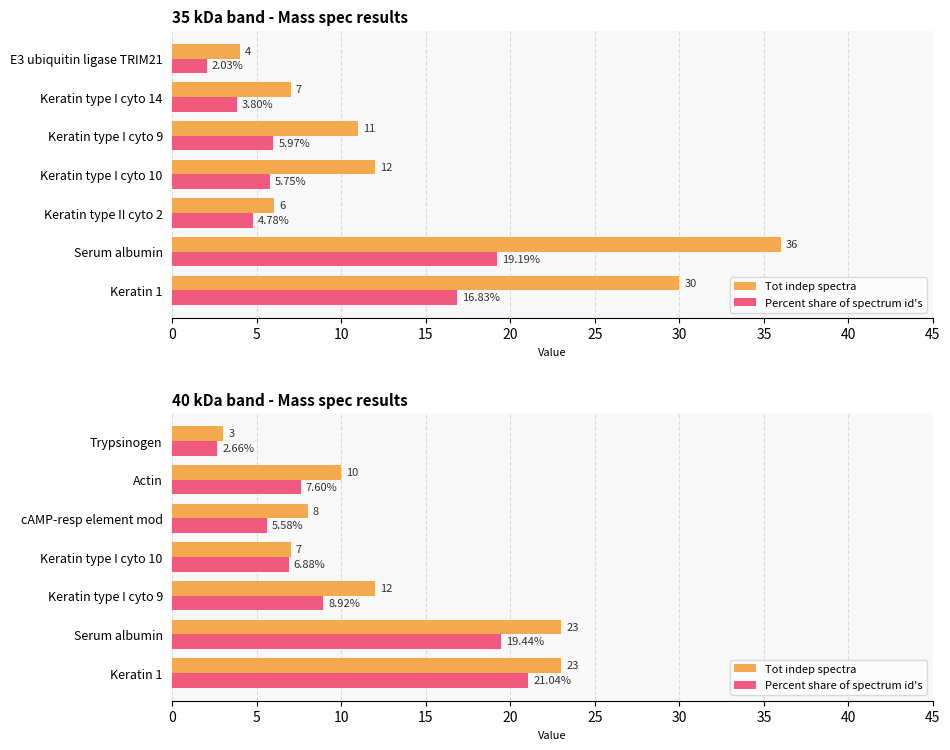

What are all the series names shown in the legend?

Tot indep spectra, Percent share of spectrum id's